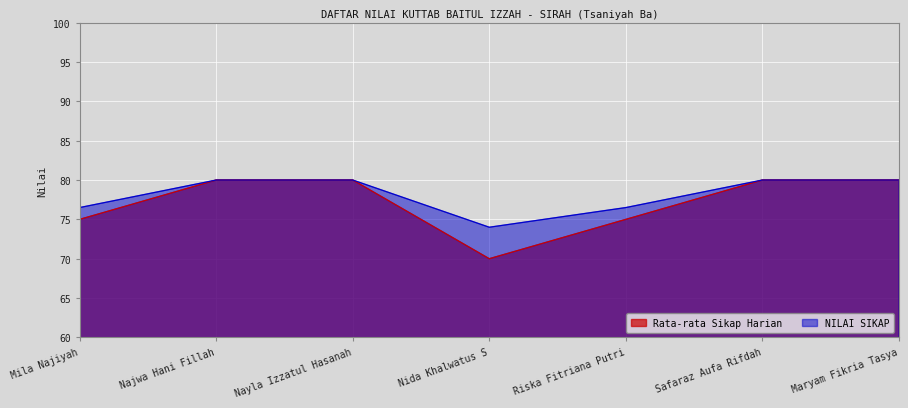

What is the difference between the maximum and minimum values in the Rata-rata Sikap Harian series?

10.0